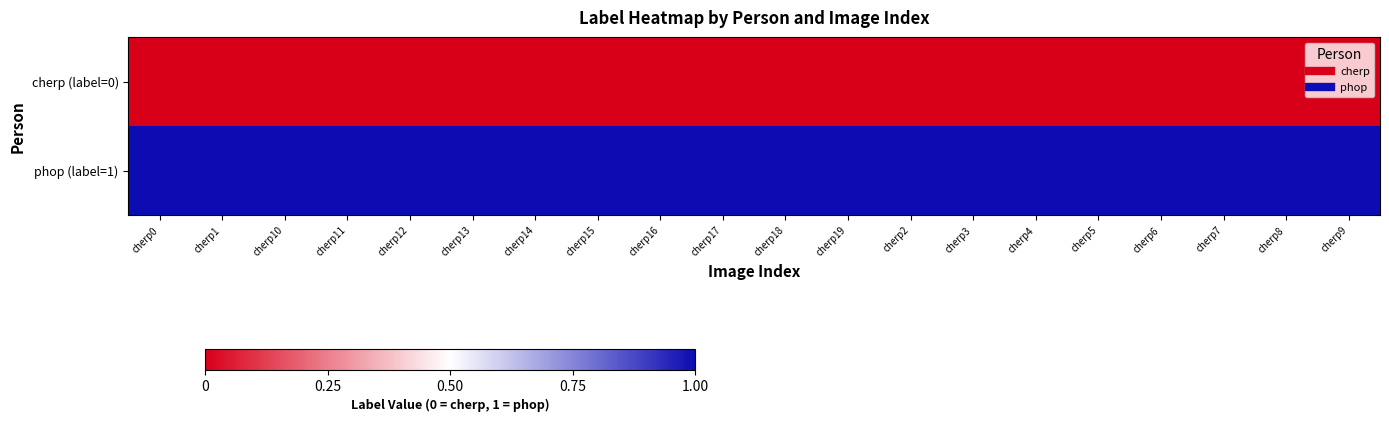

What is the spread (max minus min) of values at cherp1?

1